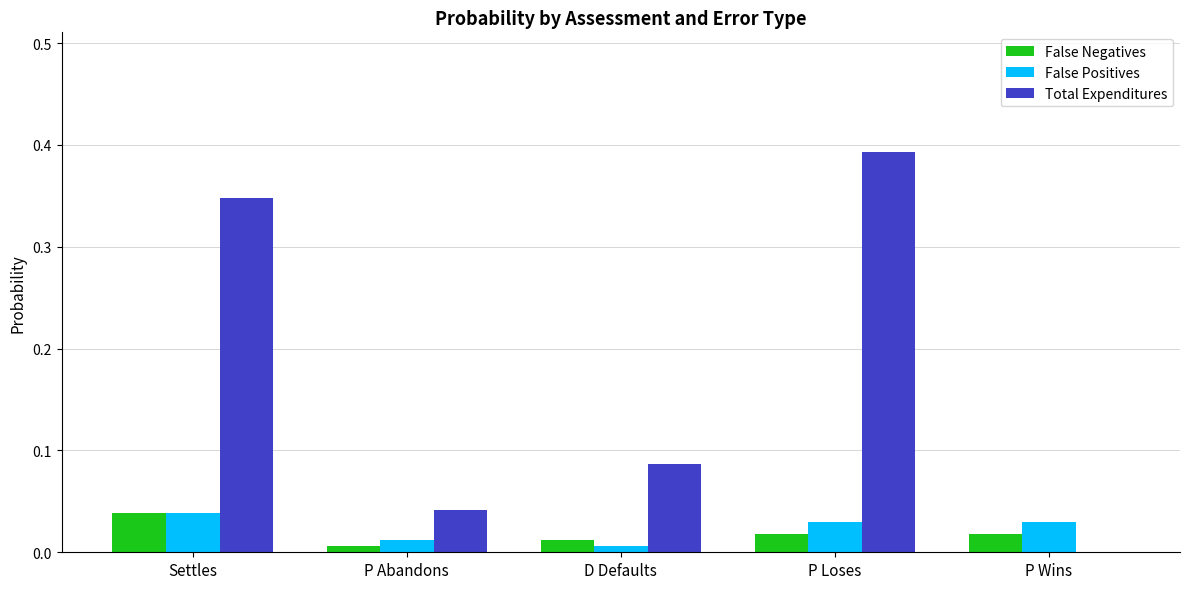

Between Settles and P Abandons, which series saw the biggest shift?

Total Expenditures